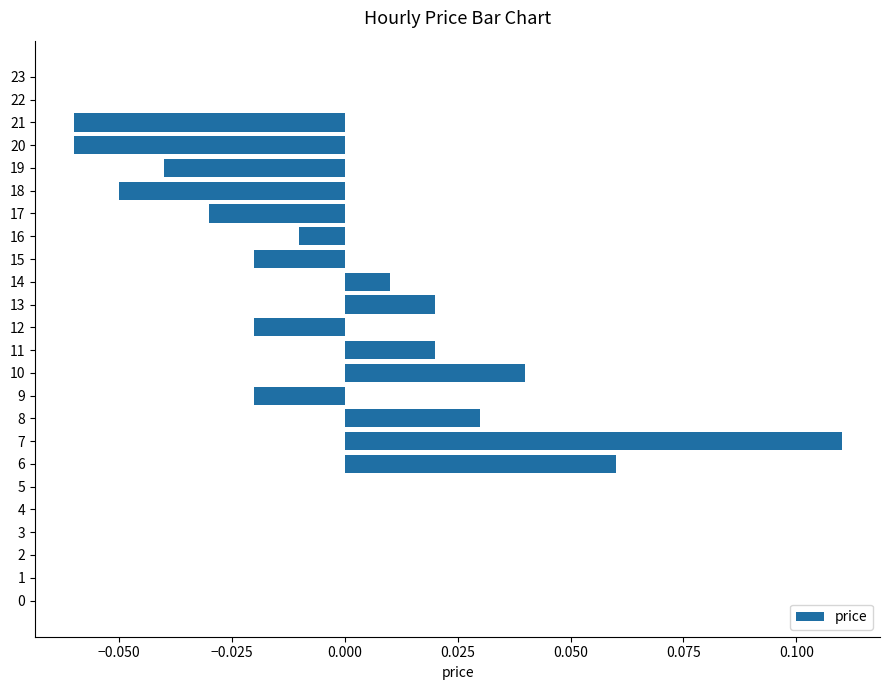

Which label corresponds to the largest value in the chart?

7